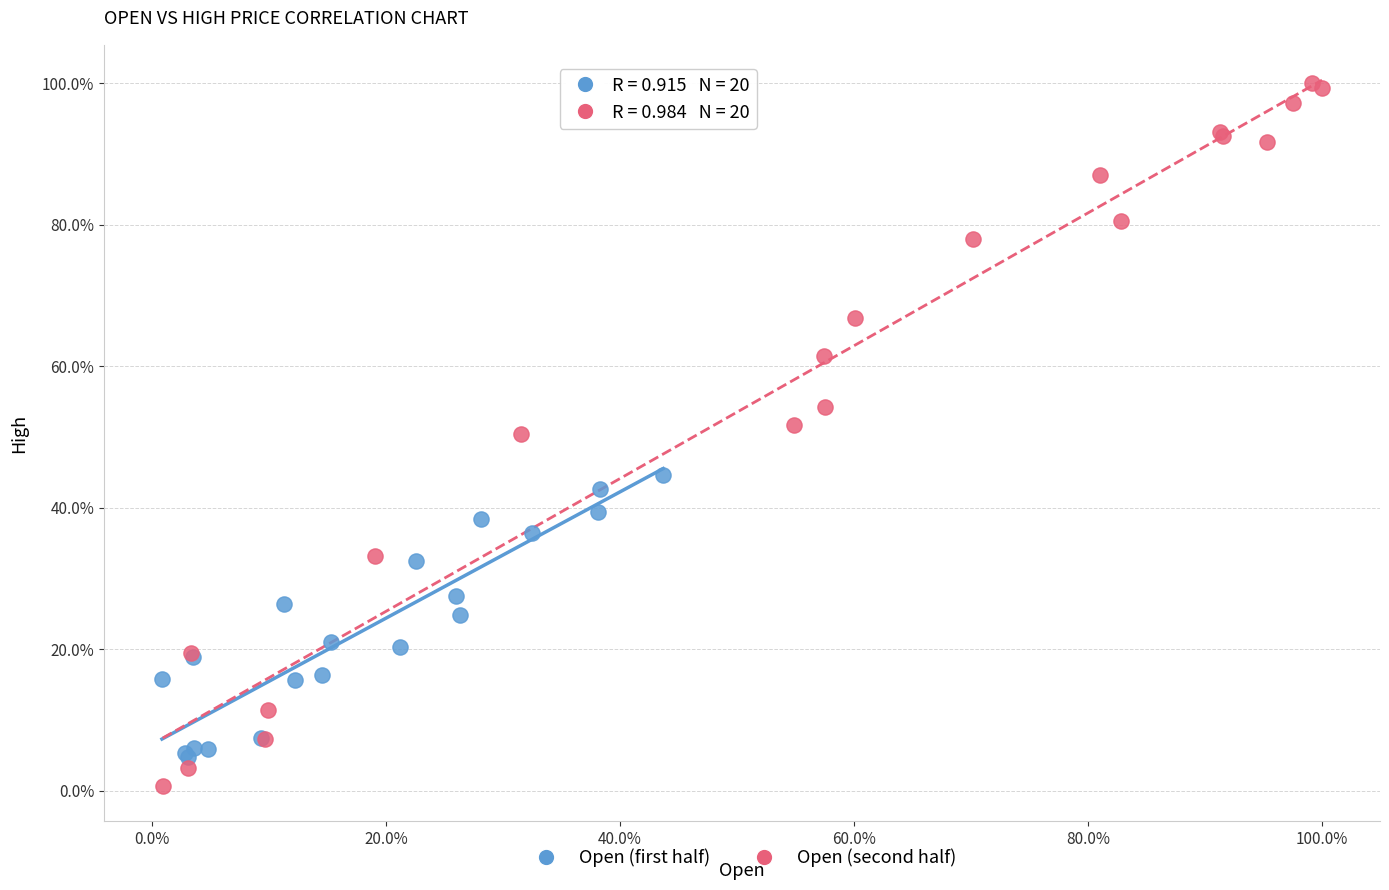

What are all the series names shown in the legend?

Open (first half), Open (second half)